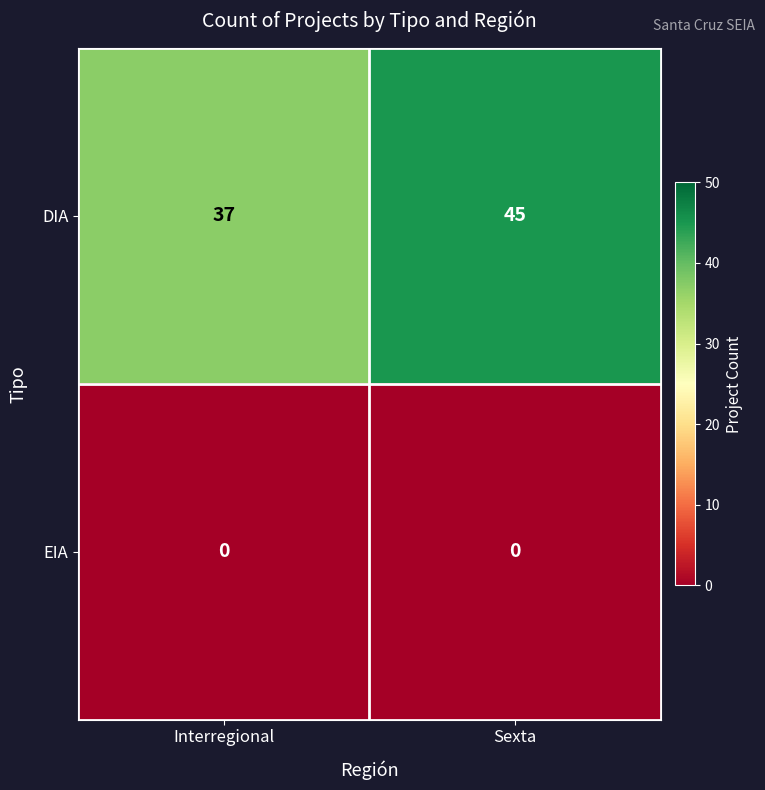

The EIA series shows 0 at Interregional. True or false?

True